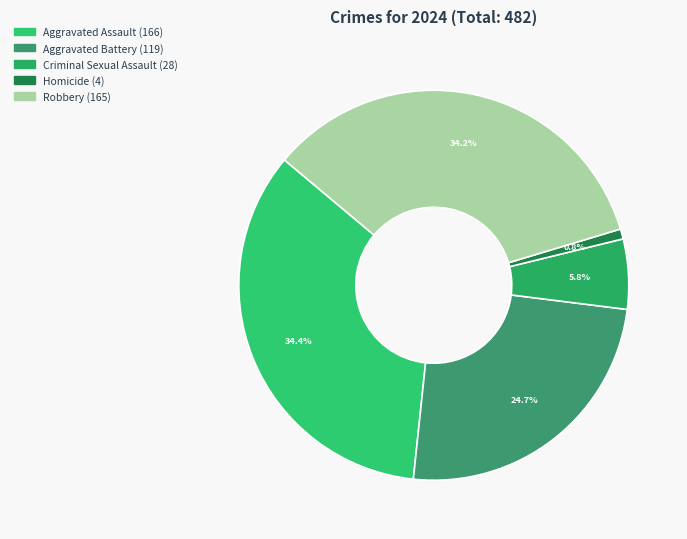

To the nearest percent, what portion does Robbery represent?

34%